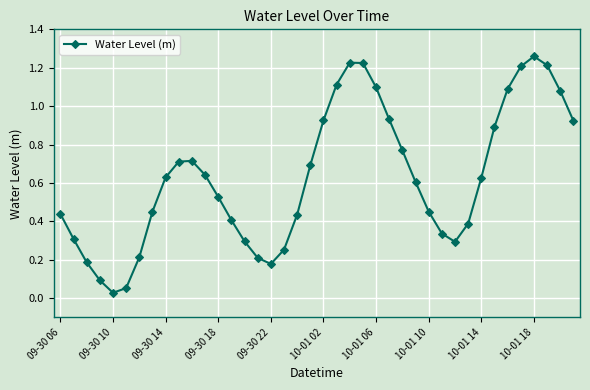

What is the sum of all values?

25.1